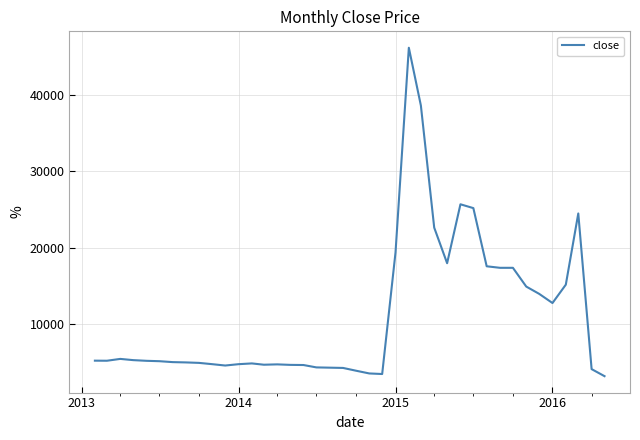

What is the difference between the maximum and minimum values?

42905